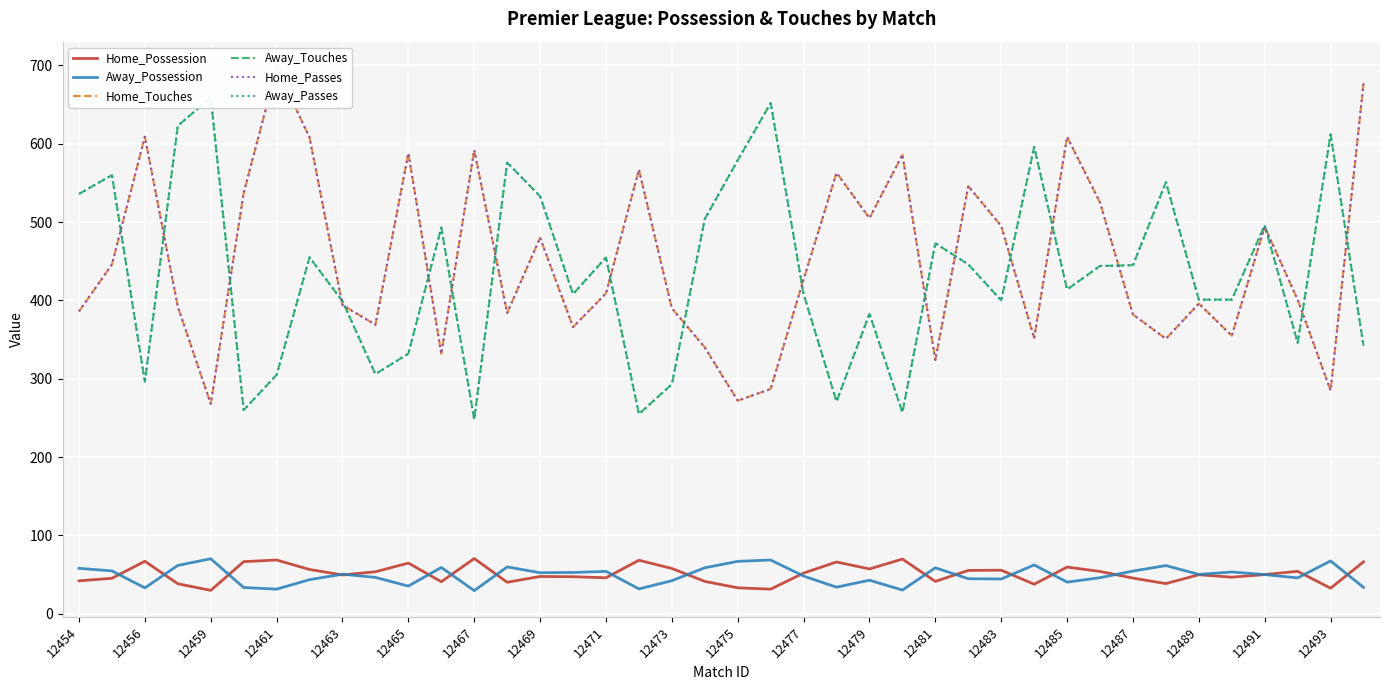

Is it true that Home_Possession equals 42.0 at 12454?

True